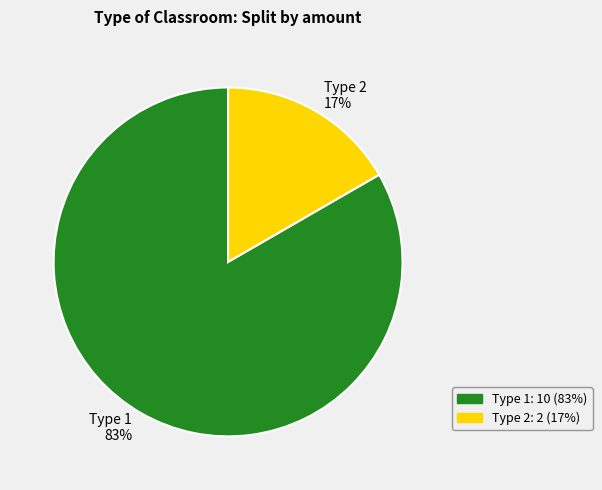

To the nearest percent, what is the combined percentage of Type 2 and Type 1?

100%